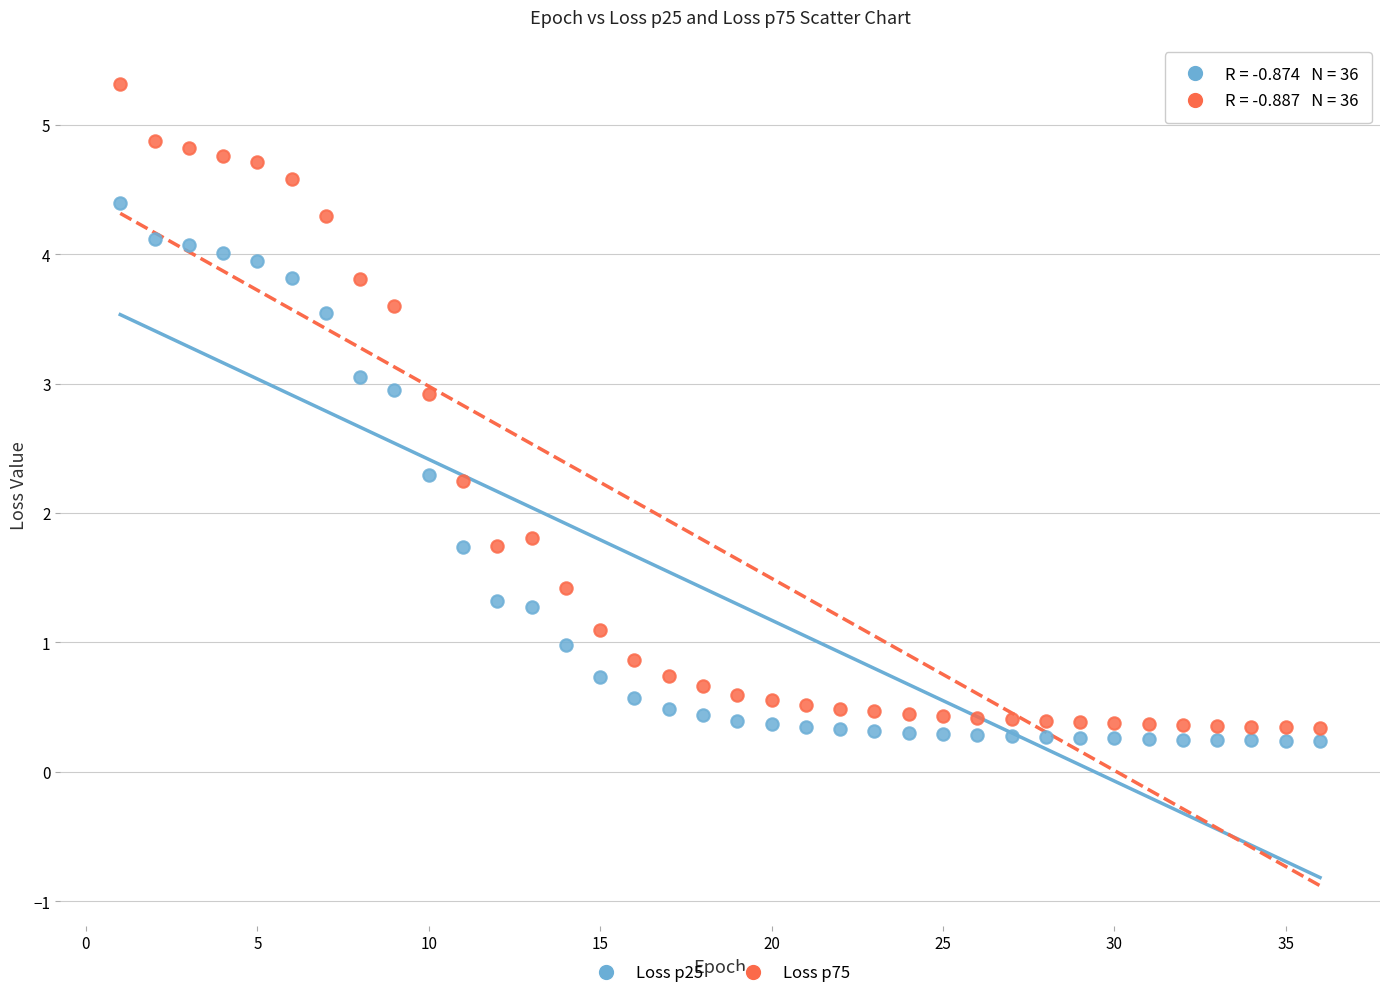

Which series reaches the maximum Y coordinate?

Loss p75